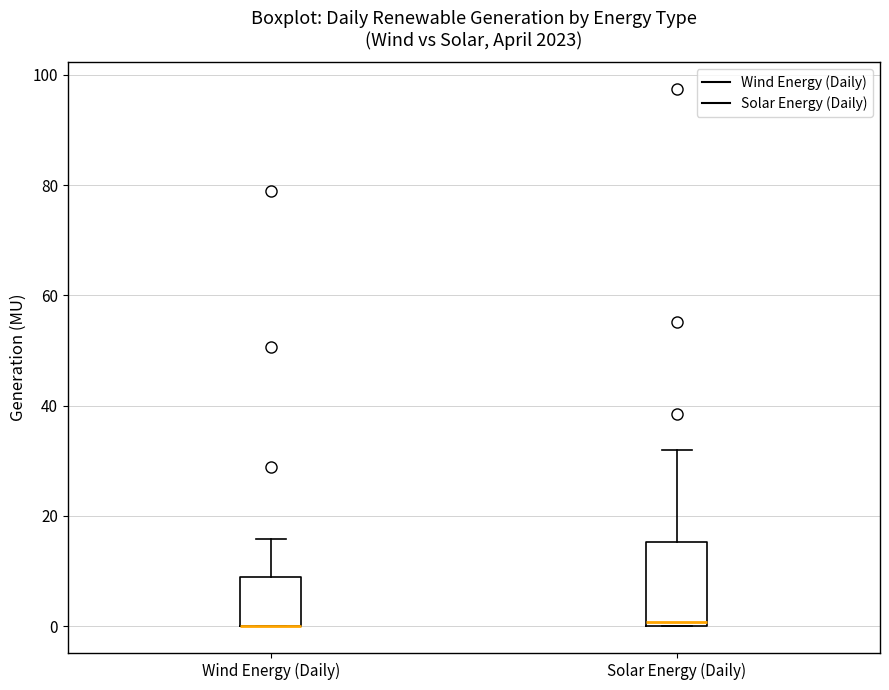

Reading left to right, transcribe this box plot: for each box, give where its median line is, the range the box spans, and where its two whiskers end, as read against the y-axis. The values are not printed on the chart, so give them approximately, as read against the axis.

Wind Energy (Daily): median 0 (drawn on the box's lower edge), box 0 to 8, whiskers 0 to 16
Solar Energy (Daily): median 0 (just above the box's lower edge), box 0 to 16, whiskers 0 to 32